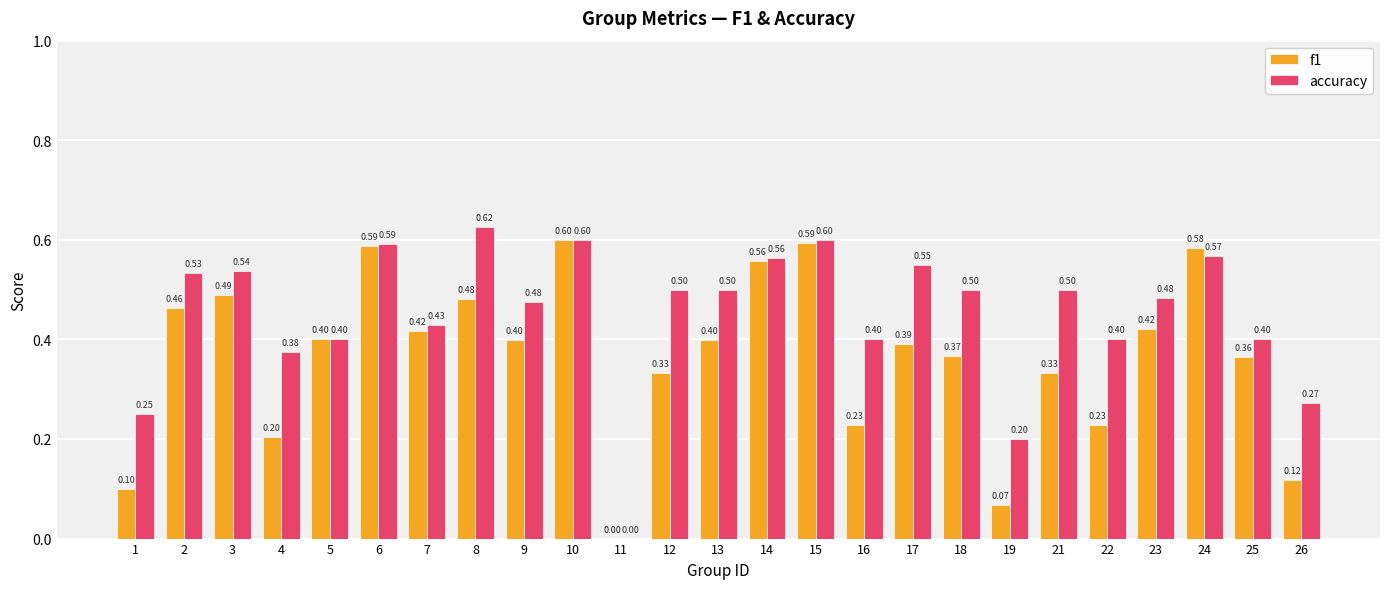

Which series changed the most between 11 and 22?

accuracy